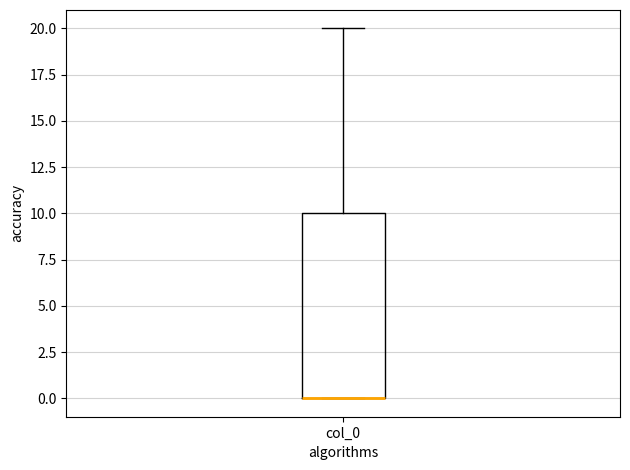

Read this box plot against the y-axis: the position of the median line, the range covered by the box, and the ends of both whiskers. The values are not printed on the chart, so give them approximately, as read against the axis.

median 0 (drawn on the box's lower edge), box 0 to 10, whiskers 0 to 20